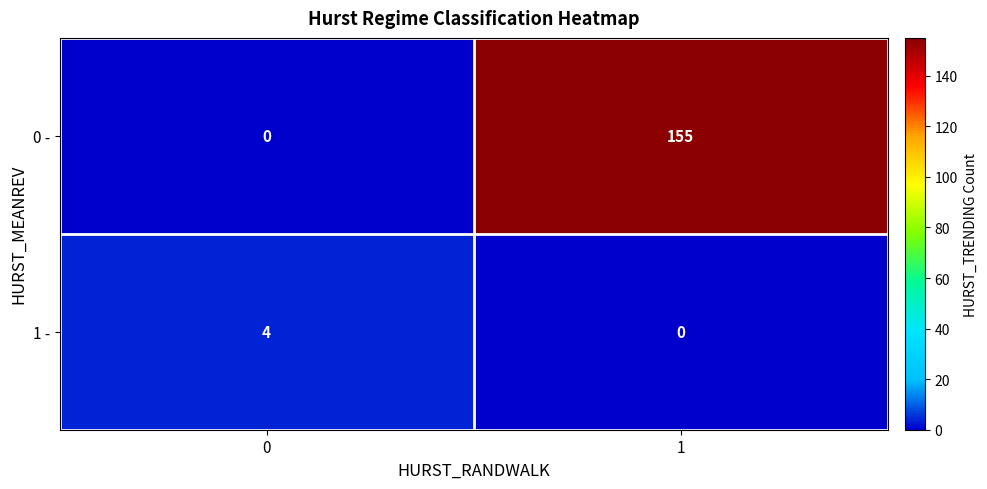

What is the difference between the 1 - values at 0 and 1?

4